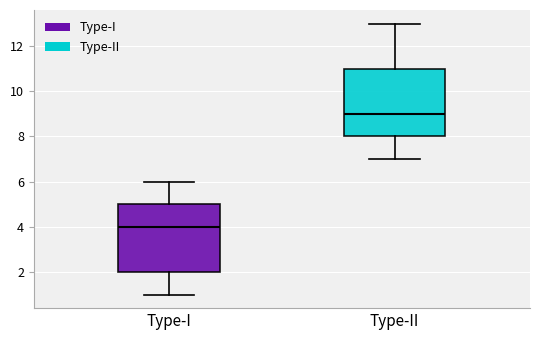

Reading left to right, transcribe this box plot: for each box, give where its median line is, the range the box spans, and where its two whiskers end, as read against the y-axis. The values are not printed on the chart, so give them approximately, as read against the axis.

Type-I: median 4, box 2 to 5, whiskers 1 to 6
Type-II: median 9, box 8 to 11, whiskers 7 to 13